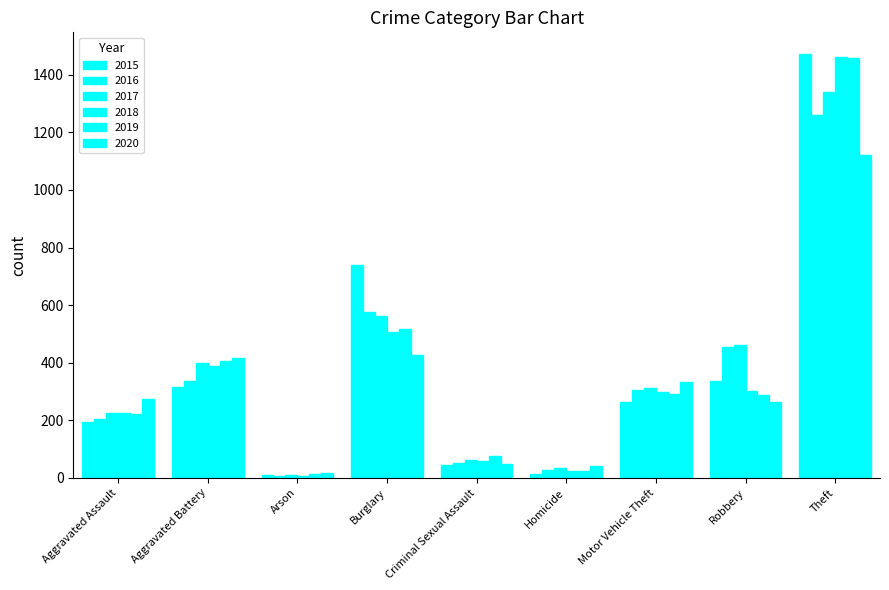

At Aggravated Assault, list the series in order from smallest to largest.

2015, 2016, 2019, 2017, 2018, 2020